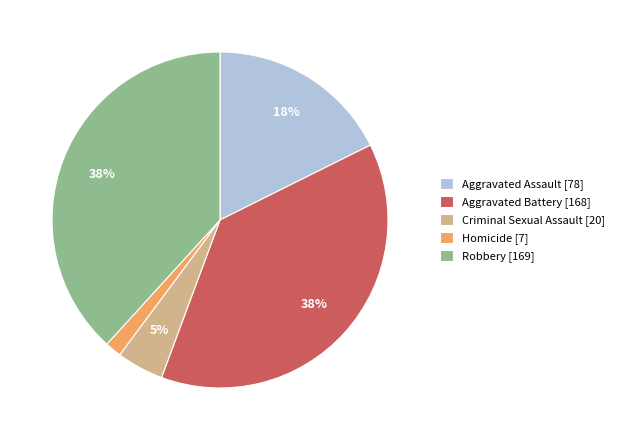

Is it true that Criminal Sexual Assault is 5% of the pie?

True